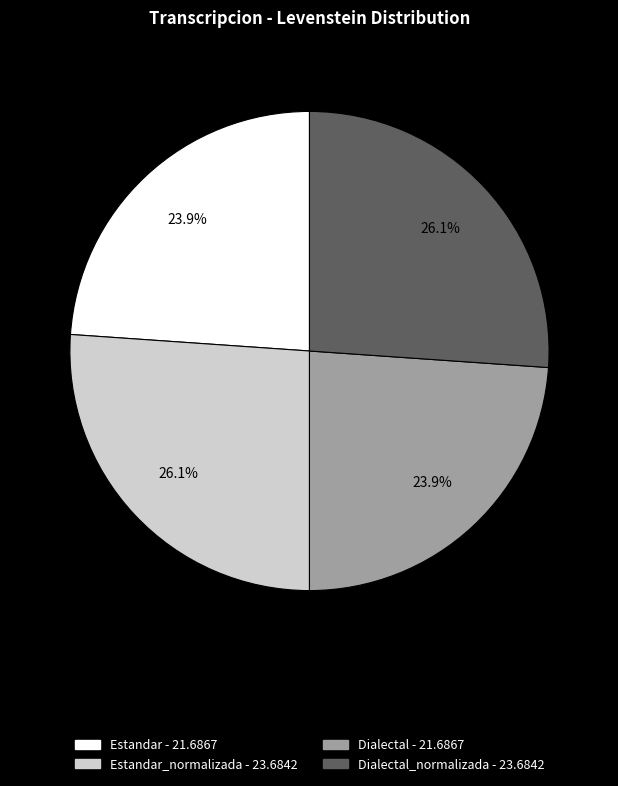

Is there any slice that represents more than half of the pie?

No